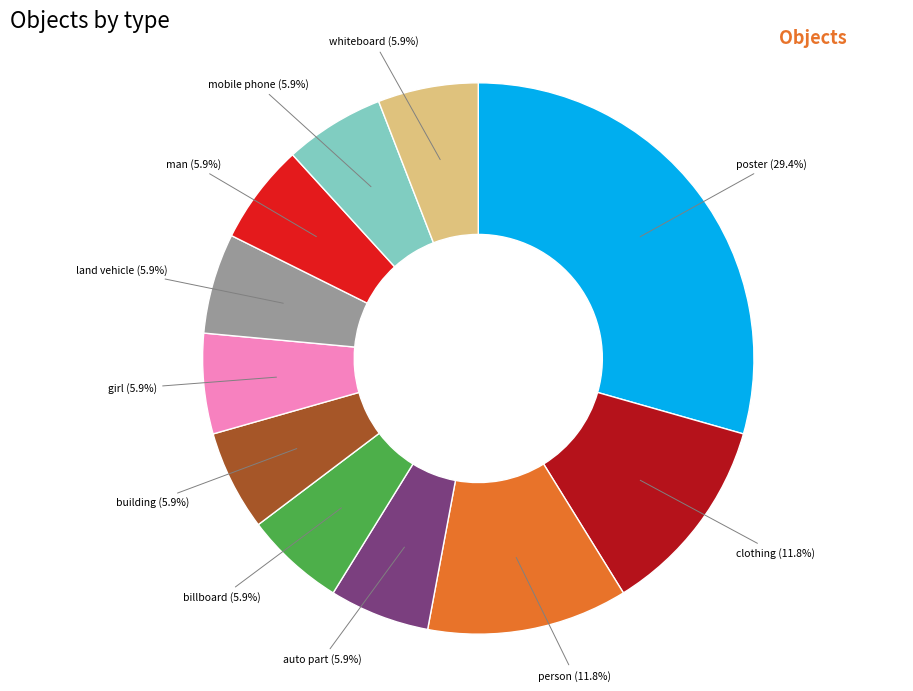

To the nearest percent, what portion does mobile phone represent?

6%